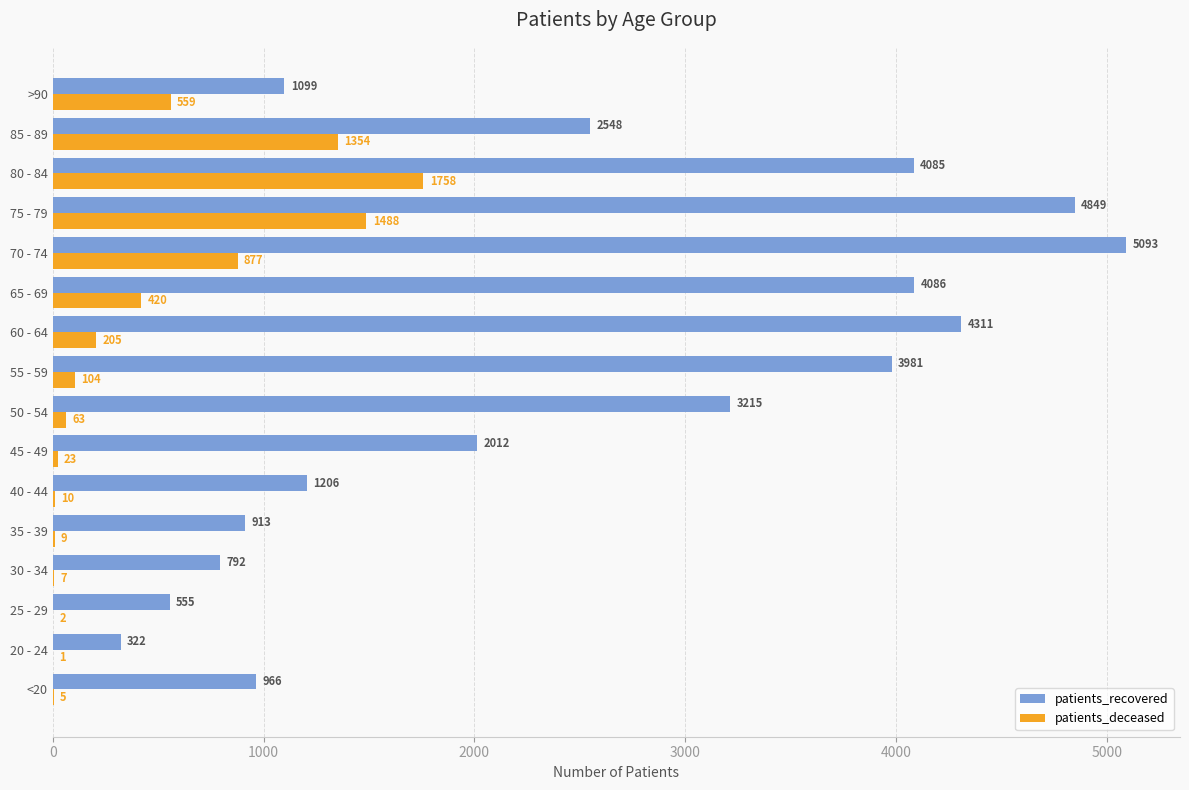

The value of patients_deceased at 35 - 39 is 9. True or false?

True